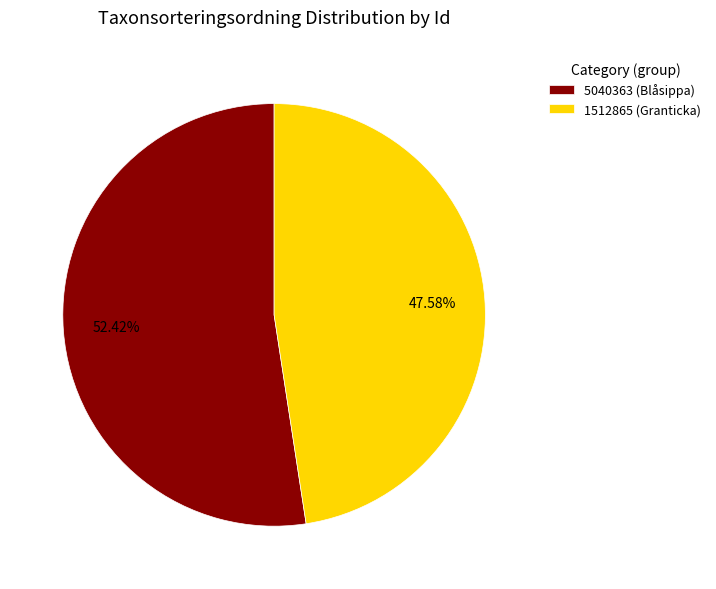

What percentage is the 1512865 slice, to the nearest percent?

48%